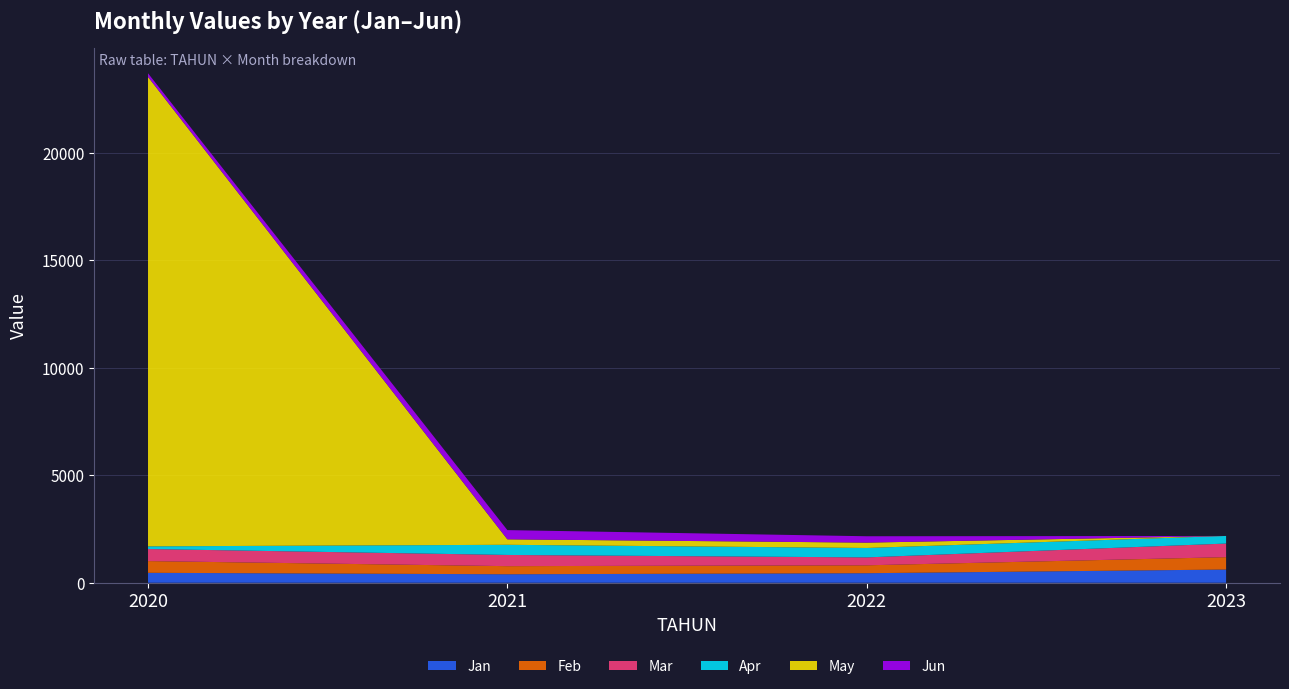

Reading left to right, what are all the values shown in this chart?

Jan: 463.0	394.7	443.9	615.4
Feb: 545.7	377.8	368.1	575.5
Mar: 561.7	521.4	368.1	633.2
Apr: 123.8	472.9	439.5	354.3
May: 21851.0	254.7	248.2	0.0
Jun: 168.0	428.6	296.3	0.0